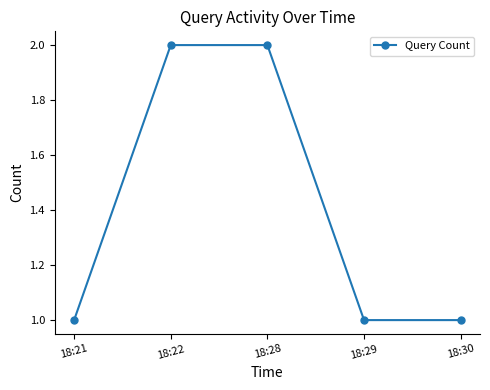

The value at 18:21 is 1. True or false?

True